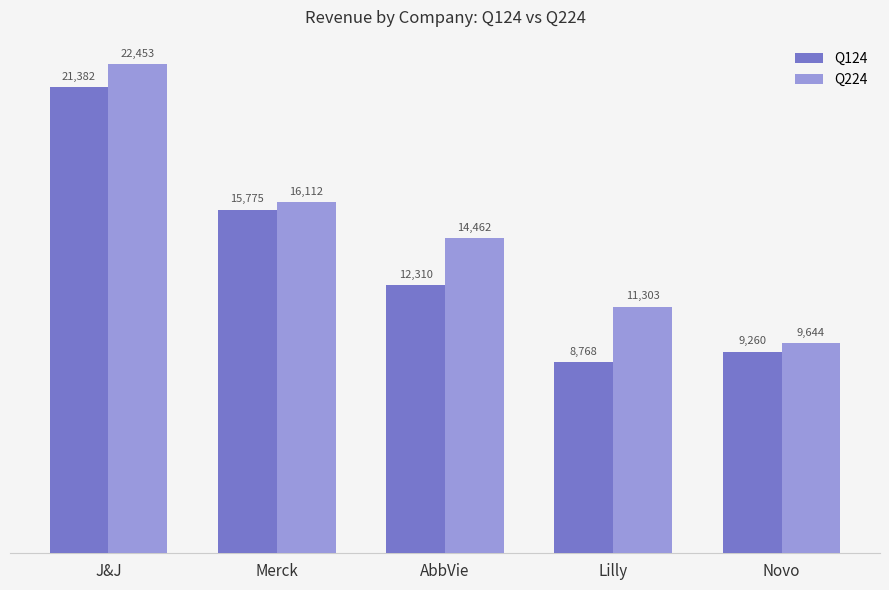

At how many categories does at least one series exceed 19624?

1